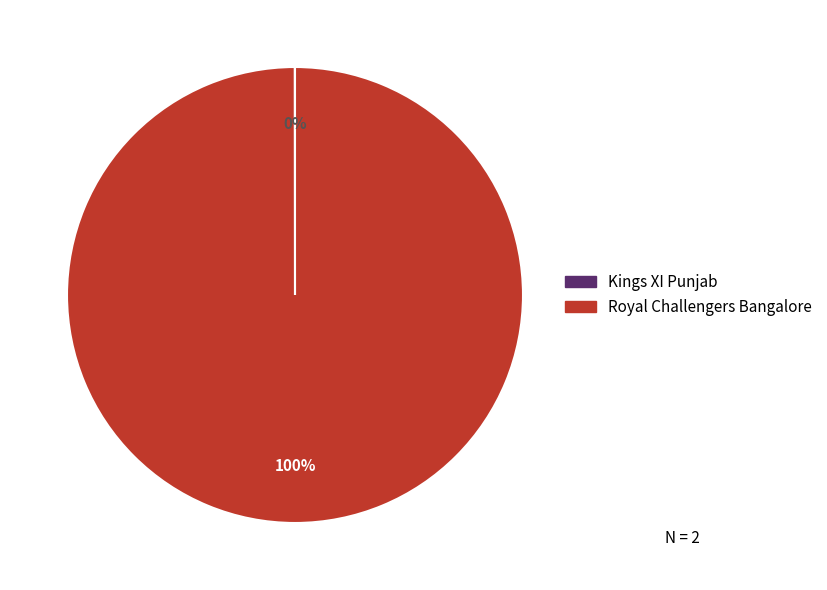

Is there a majority slice in this chart?

Yes